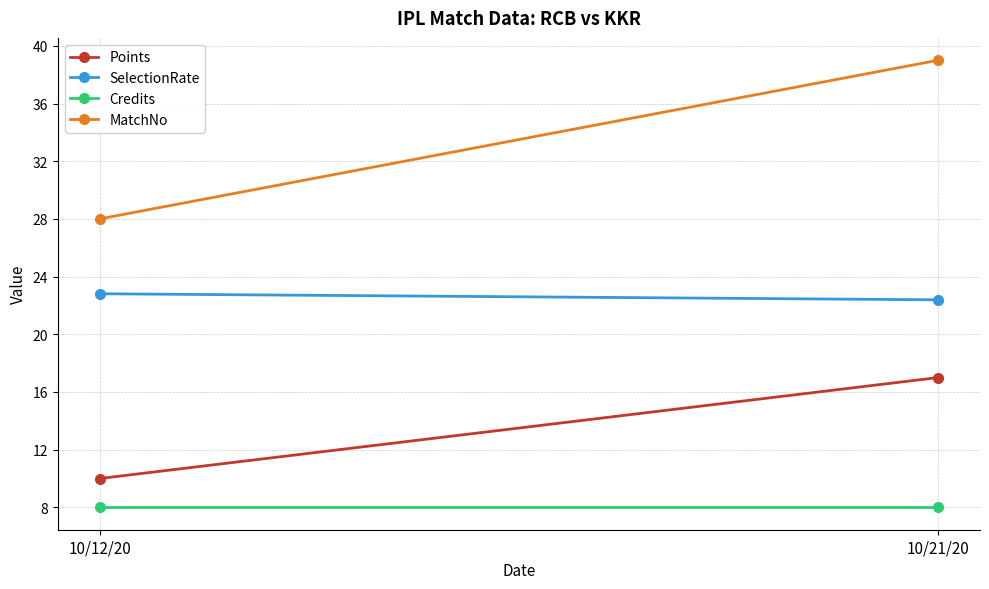

What position from the left is 10/12/20?

1